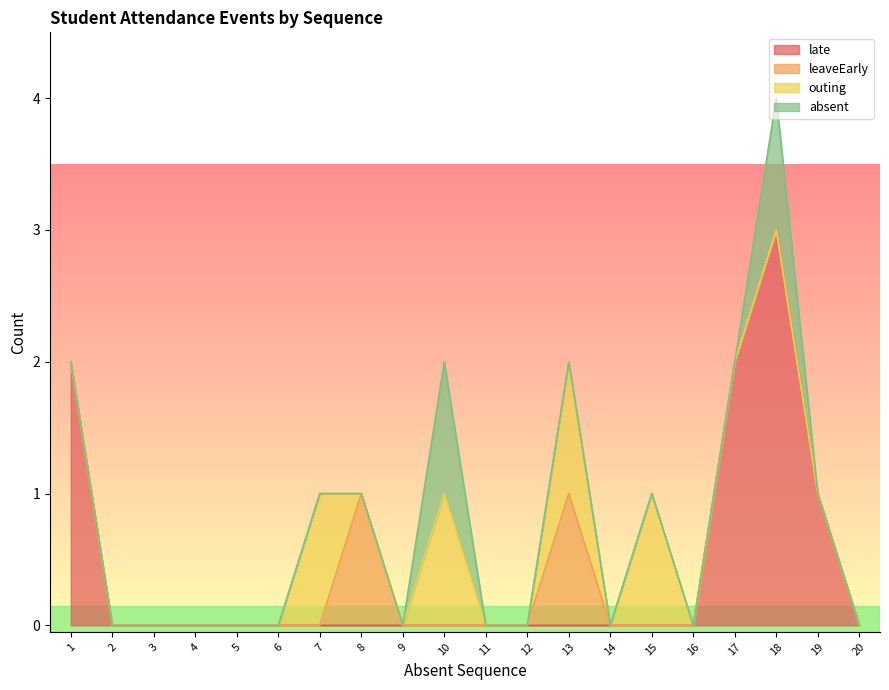

What is the difference between the maximum and minimum values in the late series?

3